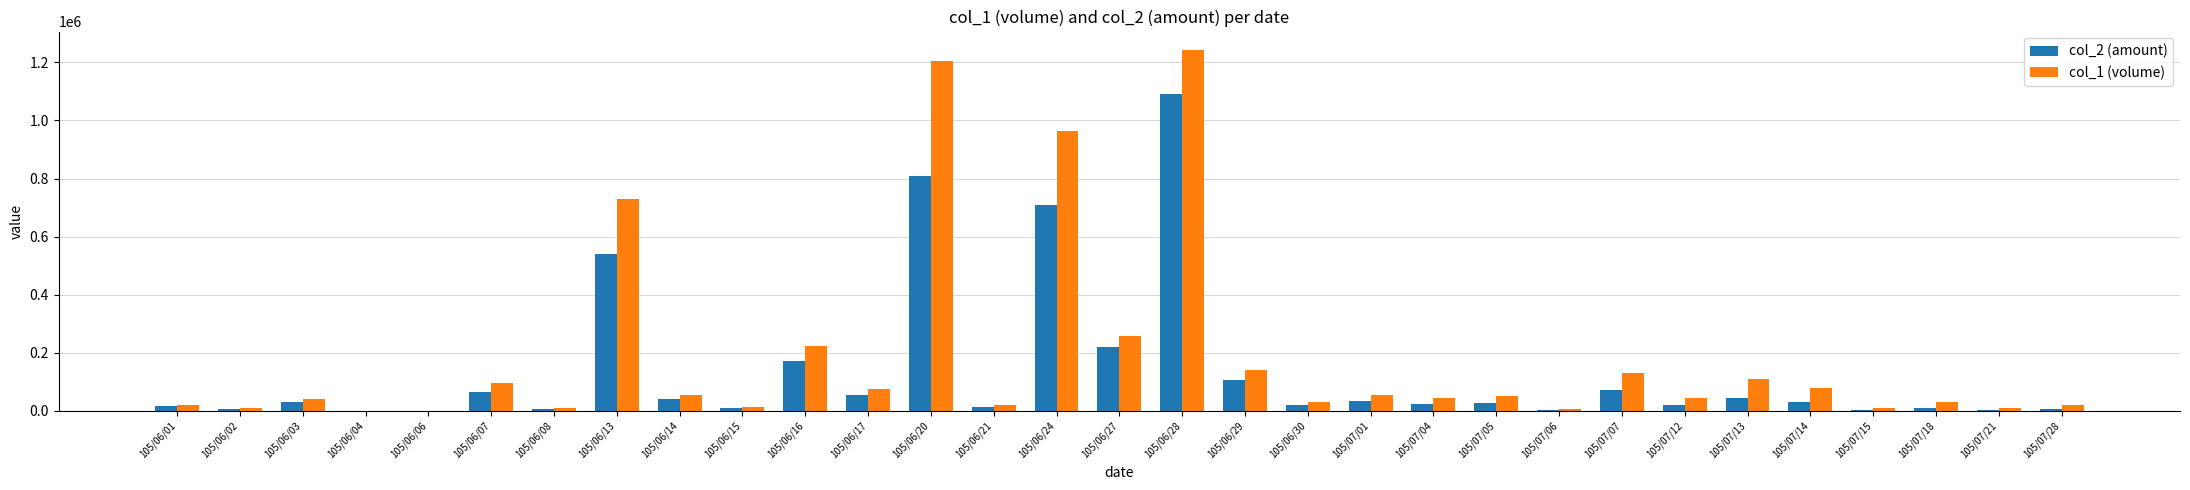

Does the chart contain stacked bars?

No